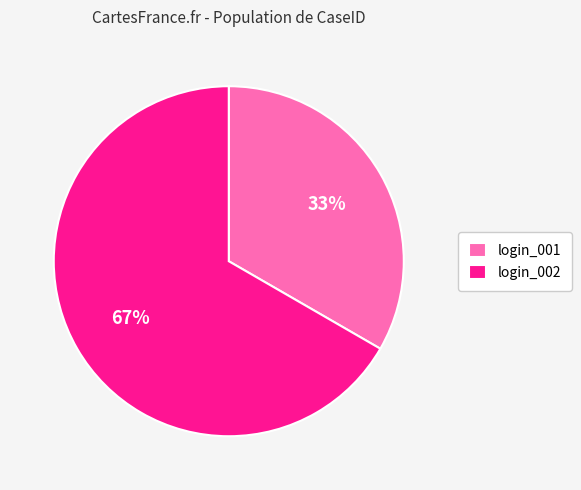

What percentage is the login_002 slice, to the nearest percent?

67%